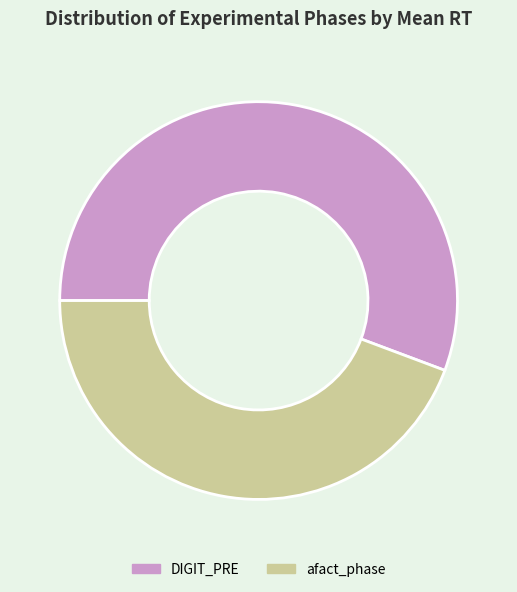

Do DIGIT_PRE and afact_phase together represent more than half of the pie?

Yes